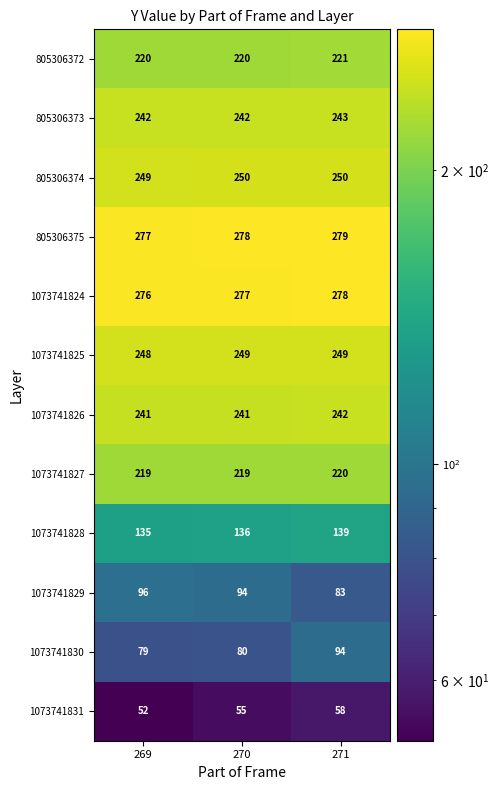

What is the total value across all series at 271?

2356